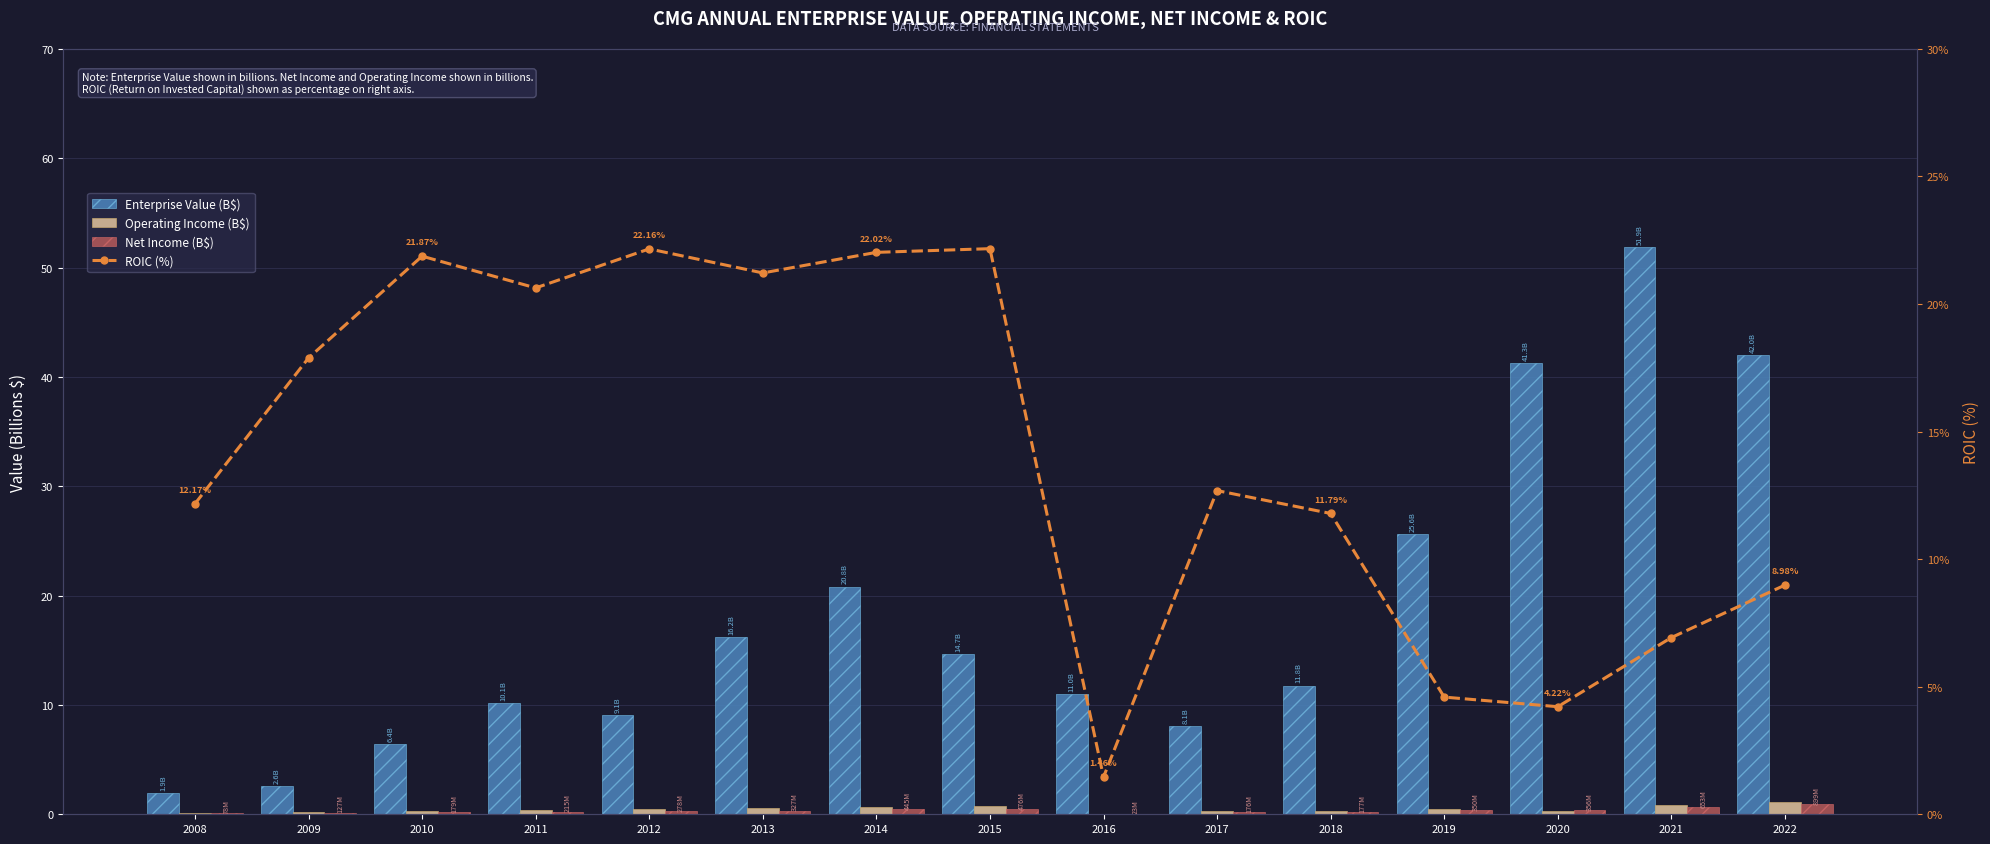

Reading left to right, transcribe all the data shown in this chart.

Enterprise Value (B$): 2008=1.9	2009=2.6	2010=6.4	2011=10.1	2012=9.1	2013=16.2	2014=20.8	2015=14.7	2016=11.0	2017=8.1	2018=11.8	2019=25.6	2020=41.3	2021=51.9	2022=42.0
Operating Income (B$): 2008=0.1	2009=0.2	2010=0.3	2011=0.4	2012=0.5	2013=0.5	2014=0.7	2015=0.8	2016=0.0	2017=0.3	2018=0.3	2019=0.4	2020=0.3	2021=0.8	2022=1.2
Net Income (B$): 2008=0.1	2009=0.1	2010=0.2	2011=0.2	2012=0.3	2013=0.3	2014=0.4	2015=0.5	2016=0.0	2017=0.2	2018=0.2	2019=0.4	2020=0.4	2021=0.7	2022=0.9
ROIC (%): 2008=12.2	2009=17.9	2010=21.9	2011=20.6	2012=22.2	2013=21.2	2014=22.0	2015=22.2	2016=1.5	2017=12.7	2018=11.8	2019=4.6	2020=4.2	2021=6.9	2022=9.0